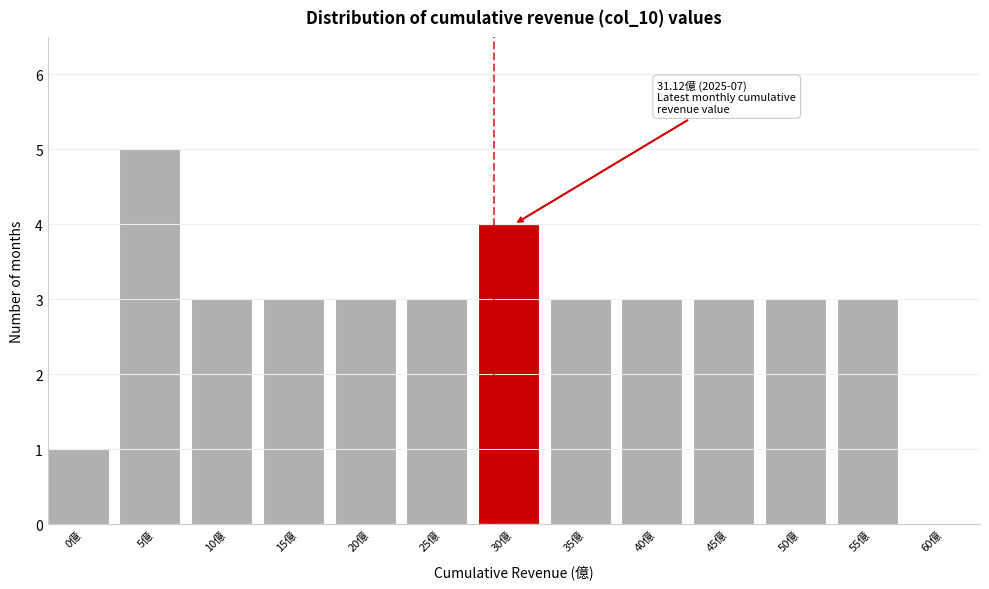

Reading left to right, list all the values displayed in this chart.

0億=1	5億=5	10億=3	15億=3	20億=3	25億=3	30億=4	35億=3	40億=3	45億=3	50億=3	55億=3	60億=0